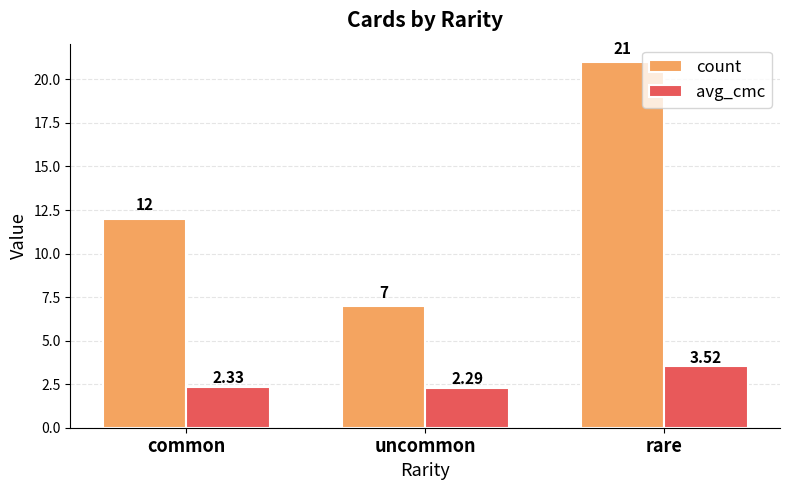

Which category has the highest value across all series?

rare